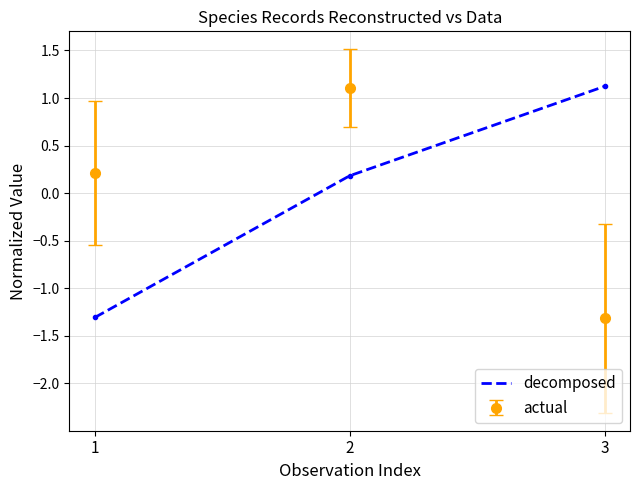

What is the difference between the maximum and minimum values in the Id series?

2.4